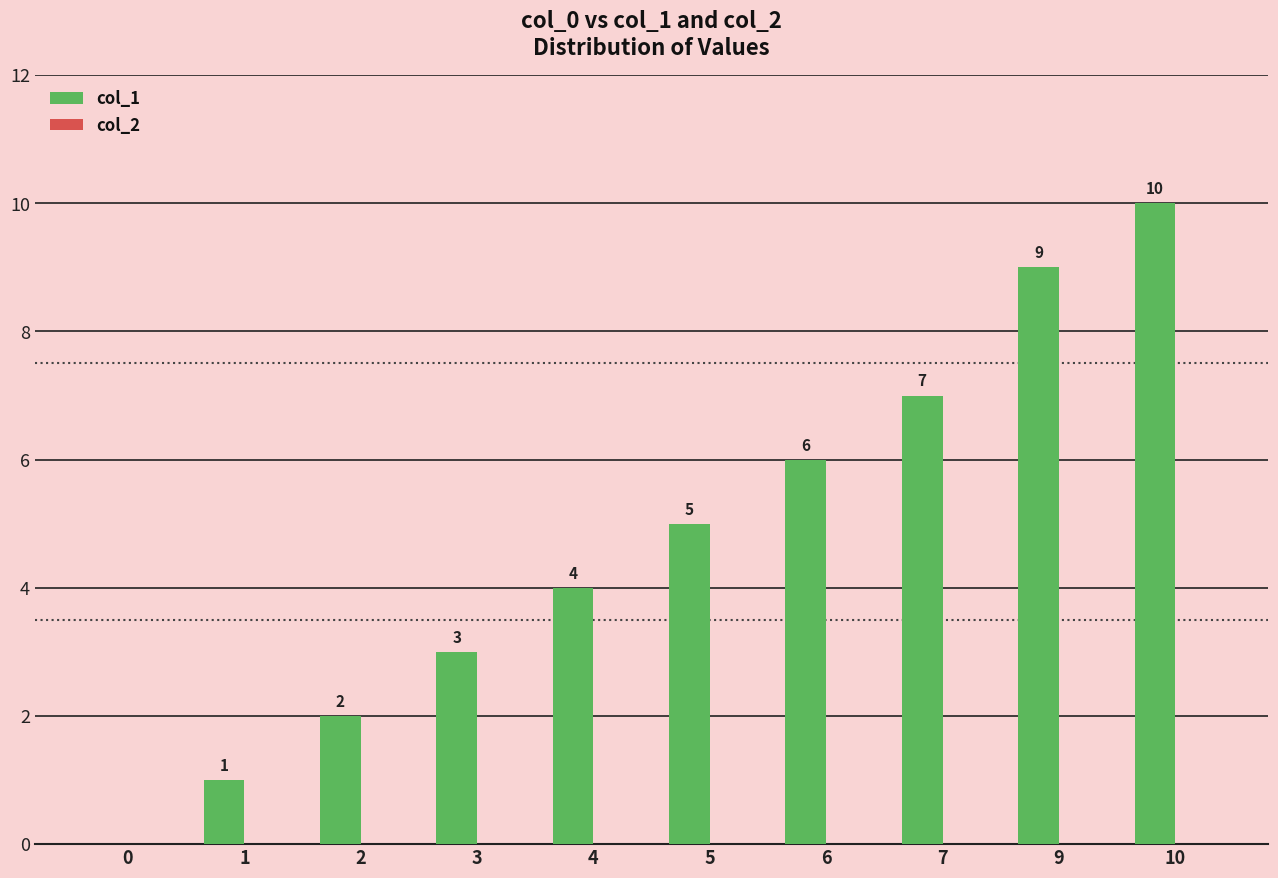

The chart shows a value of 6 at 6. True or false?

True